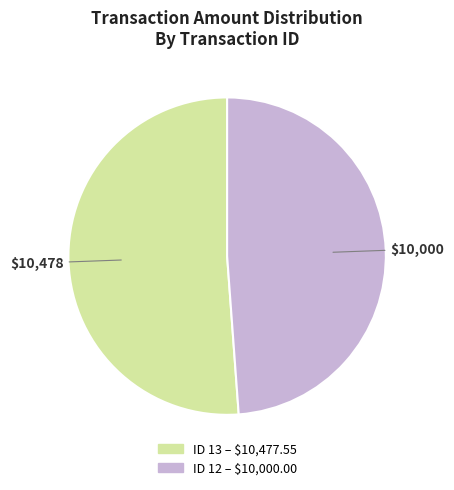

Is there a majority slice in this chart?

Yes